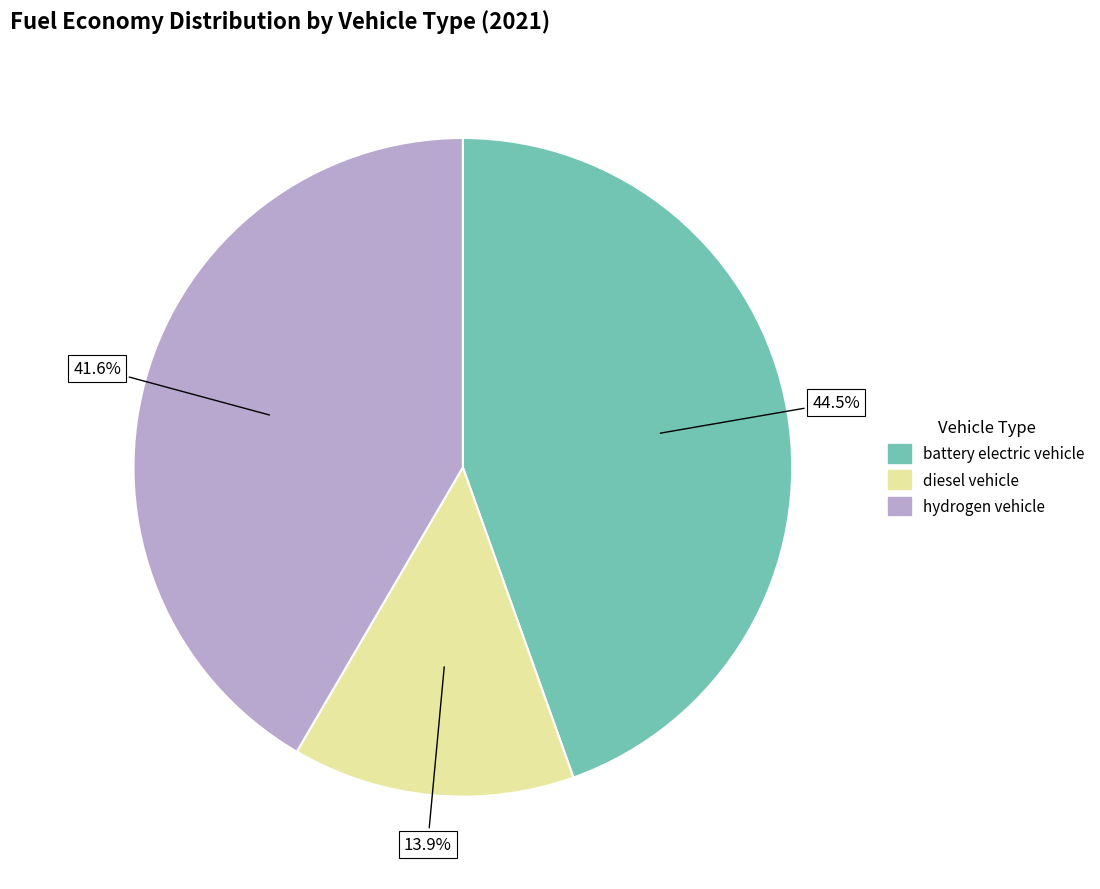

Is there any slice that represents more than half of the pie?

No